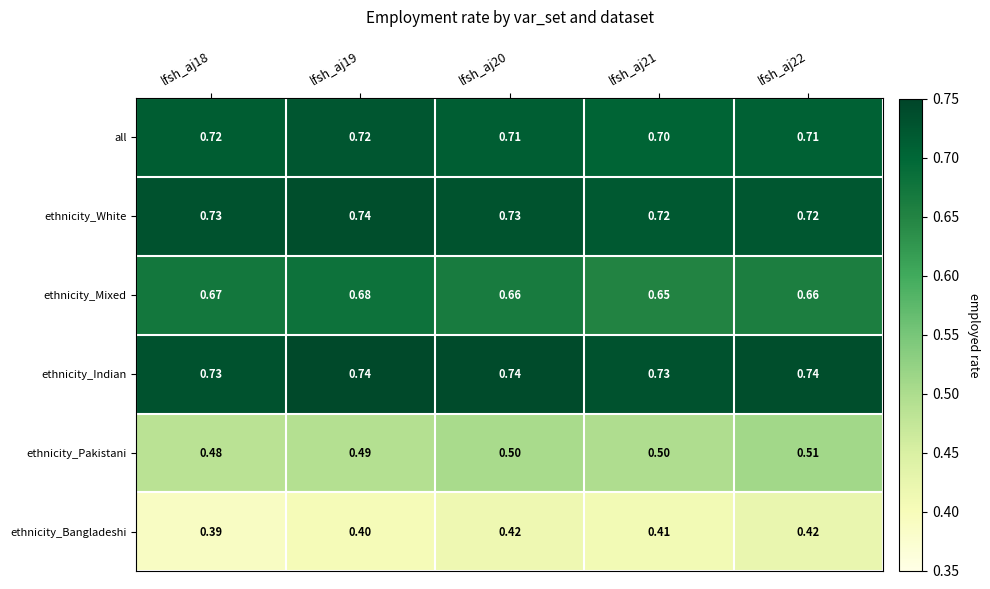

Which series has the largest total across all categories?

ethnicity_Indian